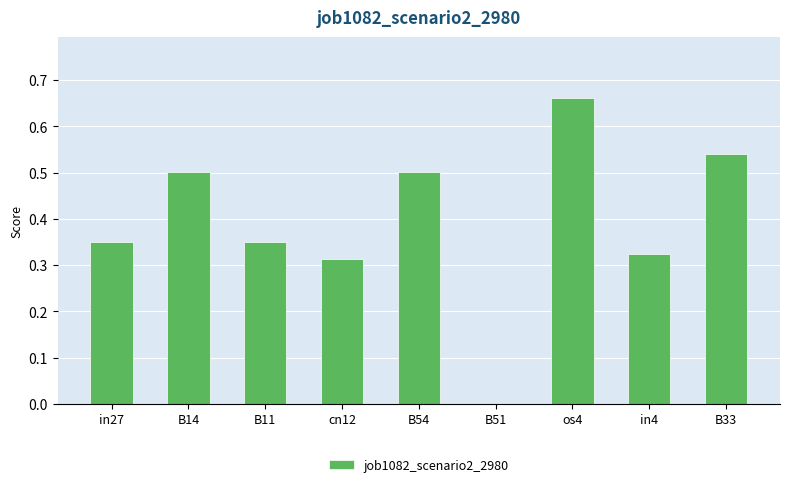

True or false: the data shows 0.6 at B11.

False